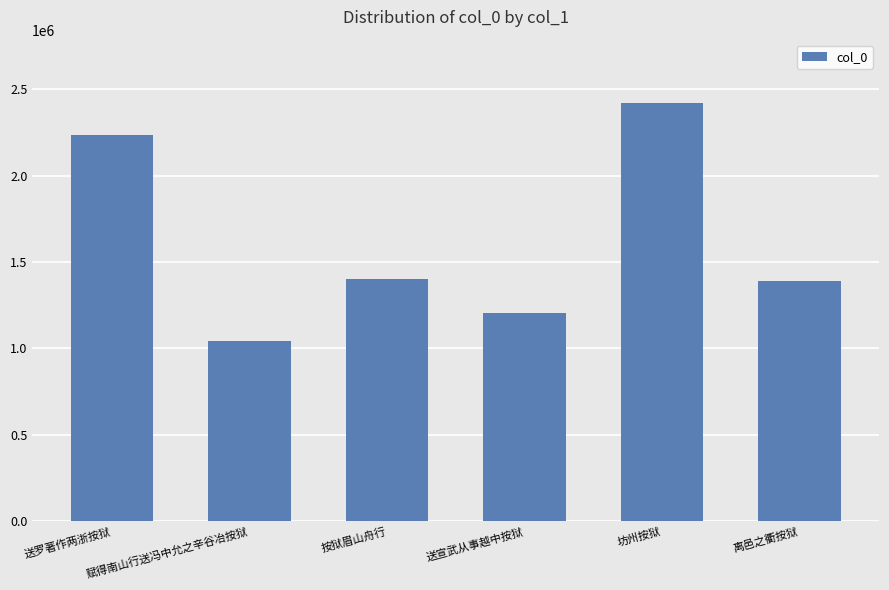

What is the difference between the maximum and minimum values?

1380533